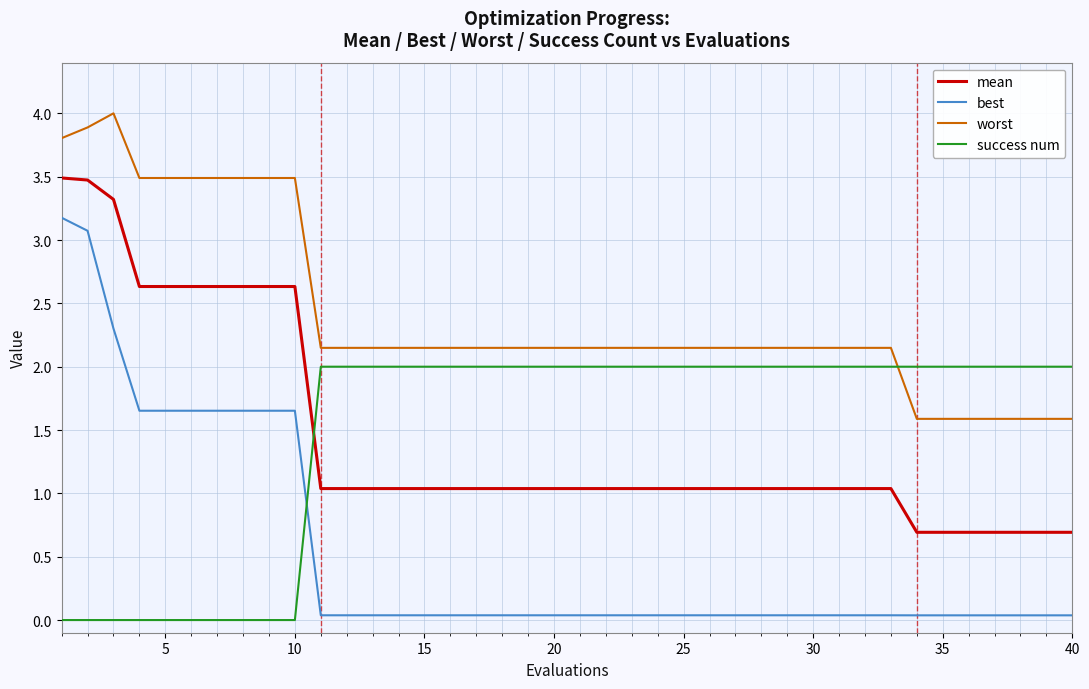

True or false: success num and worst intersect in this chart.

True